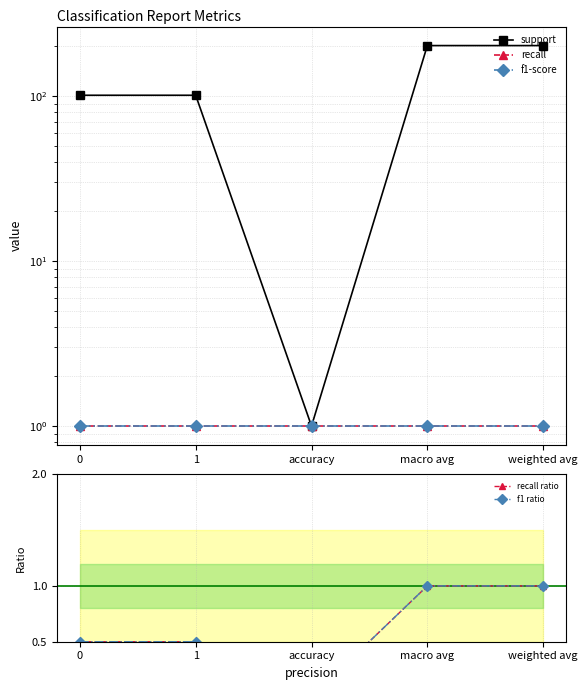

What is the difference between the highest and lowest values at weighted avg?

201.0